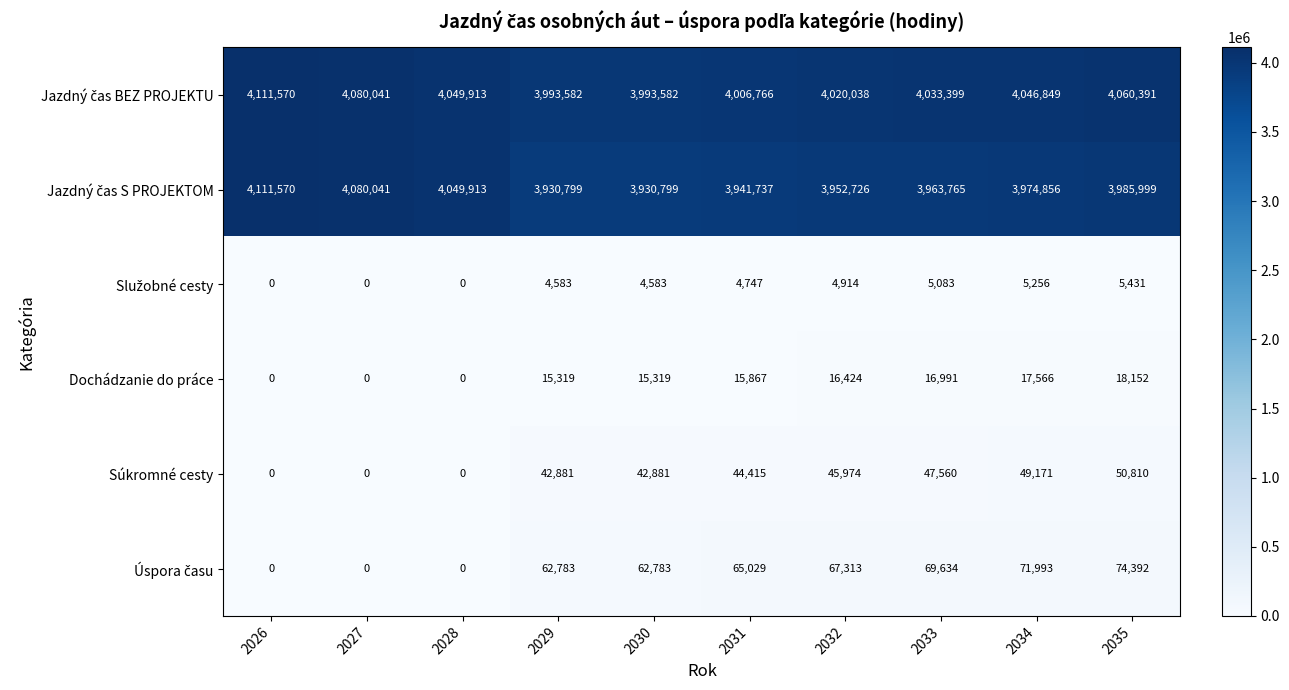

How many data points does each series have?

10